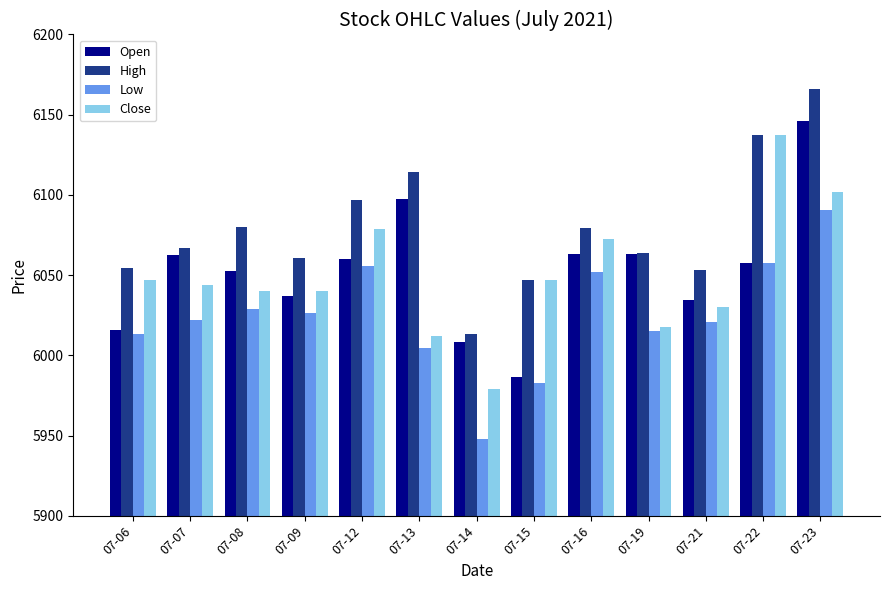

What is the difference between the Low values at 07-12 and 07-15?

73.2